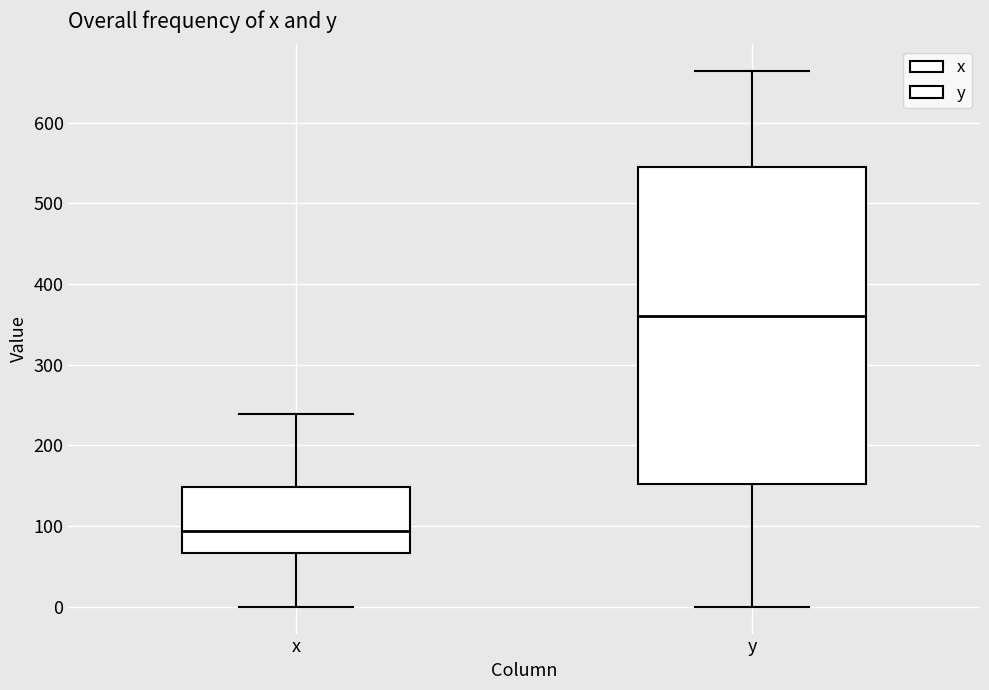

Where is the lower edge of the box for y on the y-axis? The values are not printed on the chart, so give them approximately, as read against the axis.

150